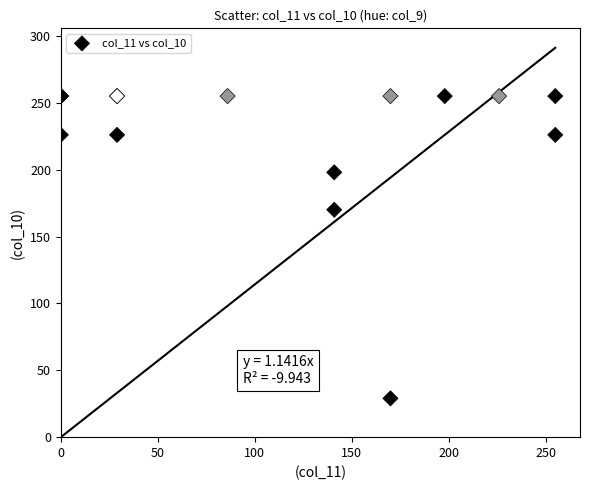

What Y value in the scatter plot is closest to 142?

170